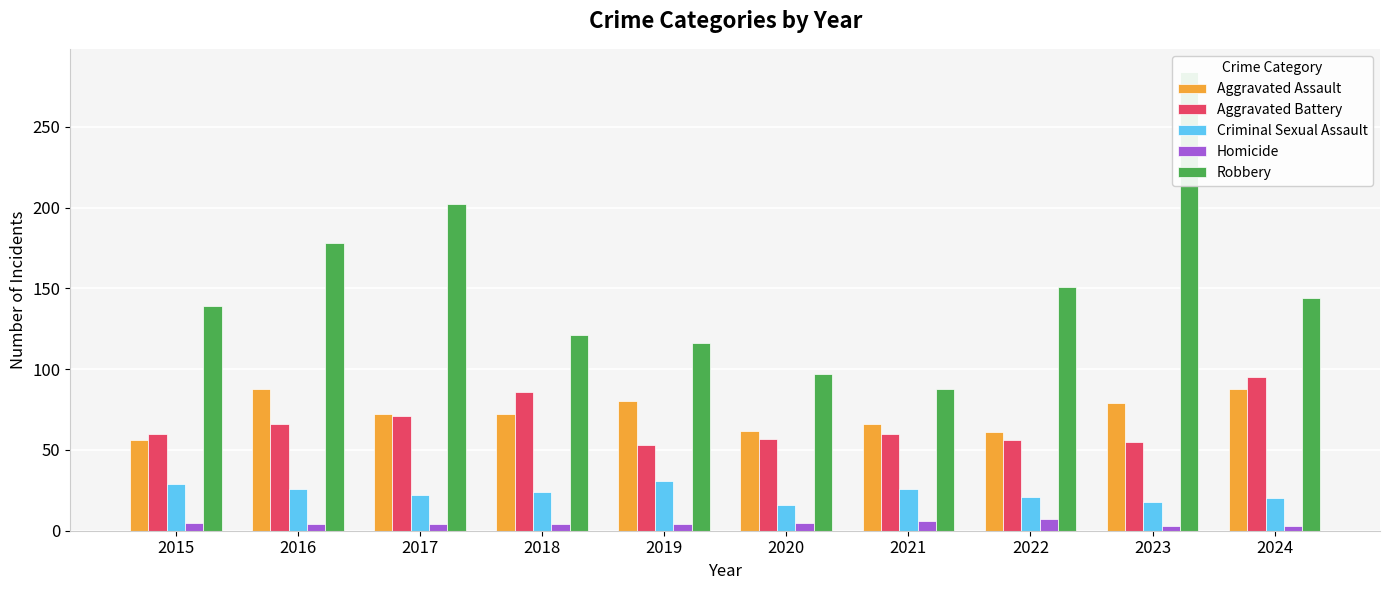

What is the value of the Criminal Sexual Assault bar at the 9th from the left?

18